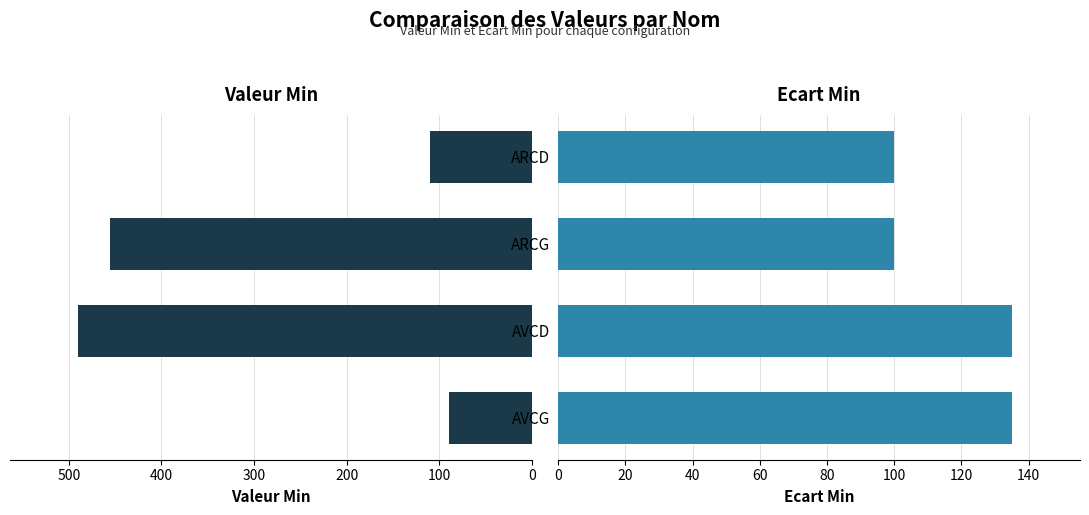

How many data points in Valeur Min are less than 455?

2